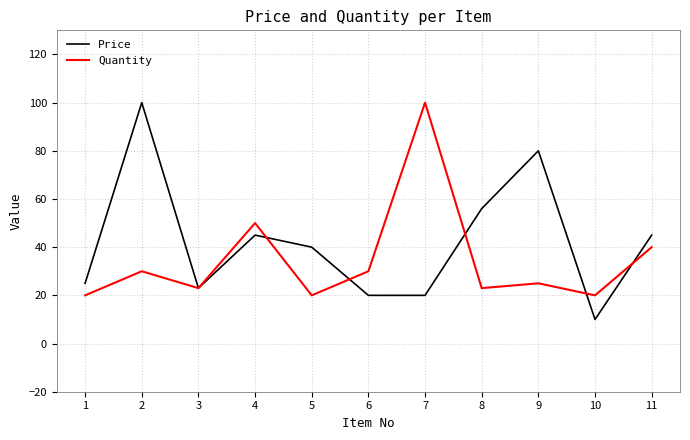

Where is Quantity nearest to the value 60?

4